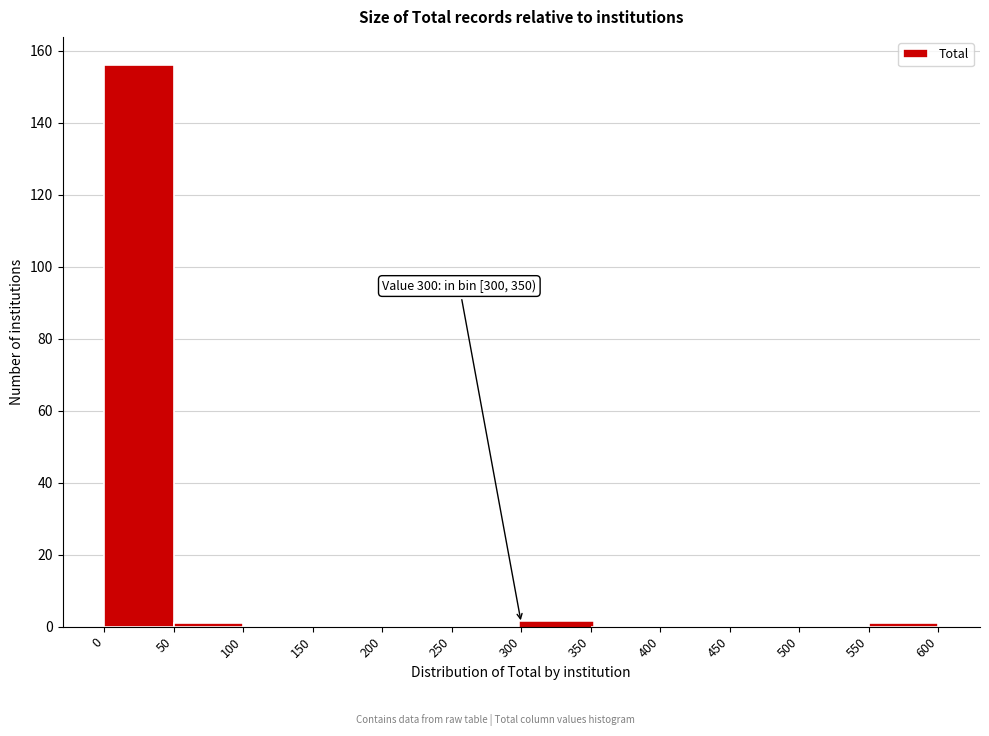

Which range on the x-axis has the tallest bar?

0 to 50